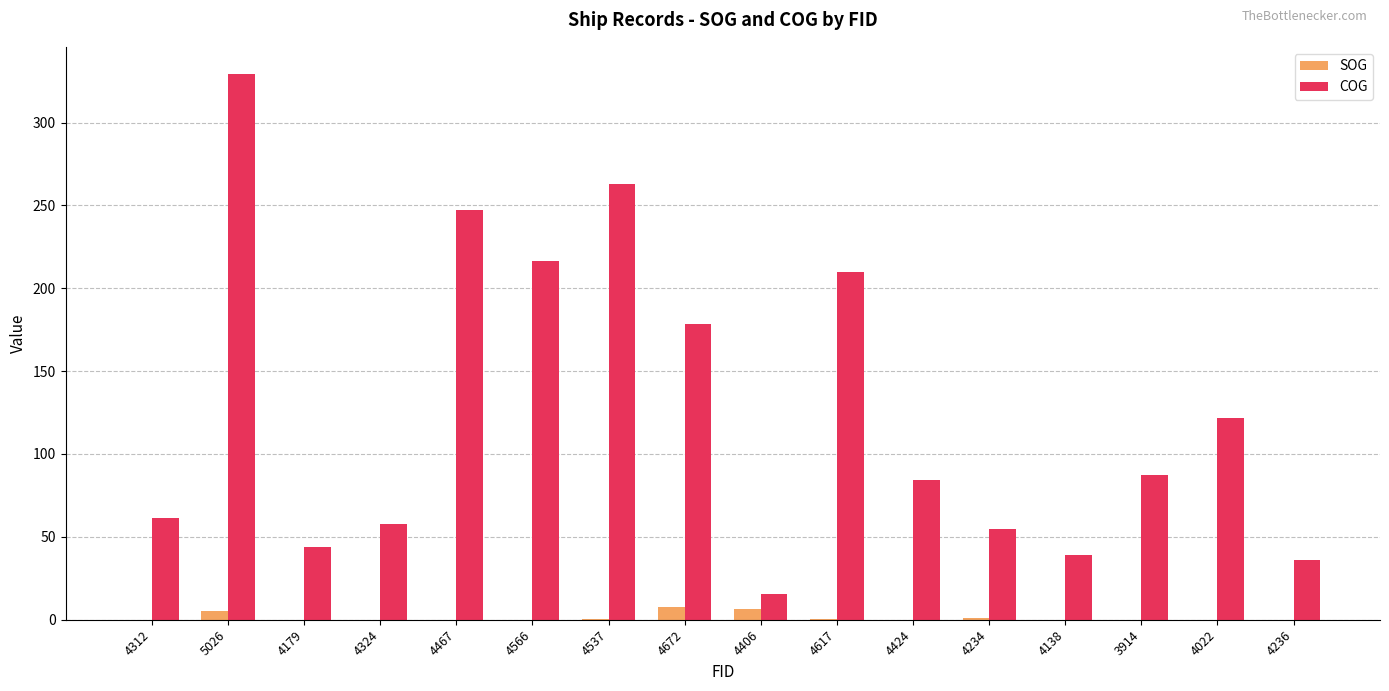

Which series has the largest total across all categories?

COG